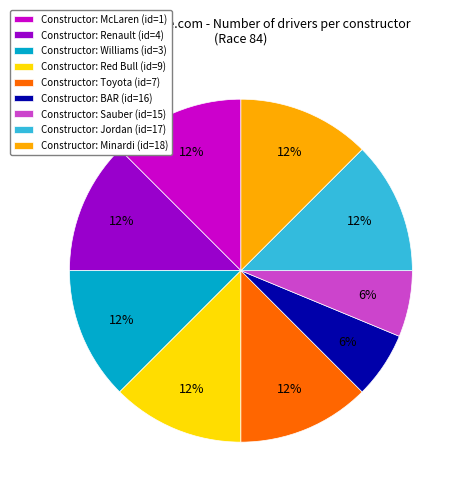

To the nearest percent, what percentage of the pie is Constructor: BAR (id=16)?

6%